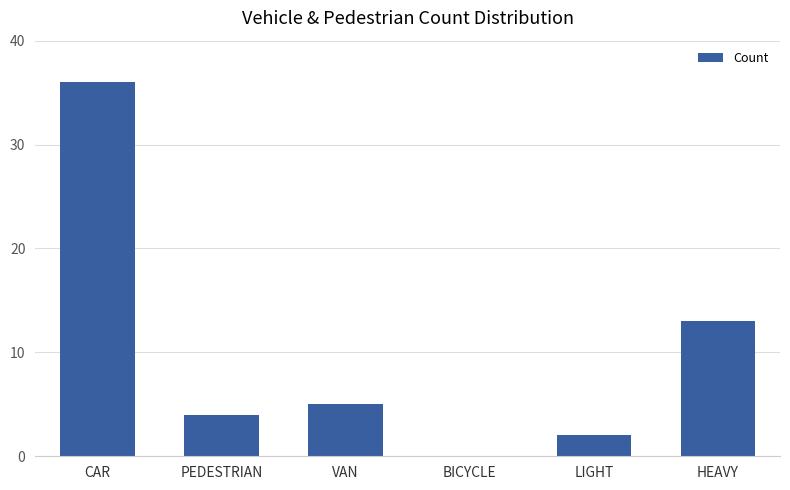

Are the bars horizontal?

No